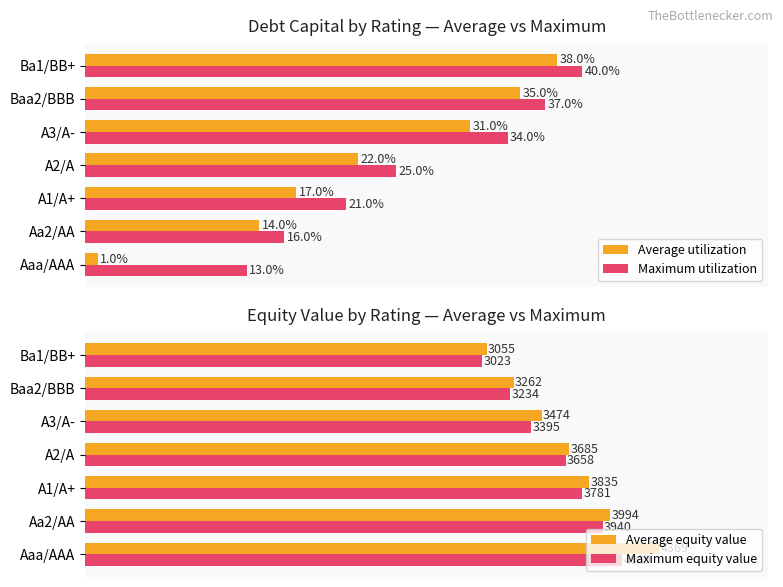

Which series has the largest total across all categories?

Average equity value